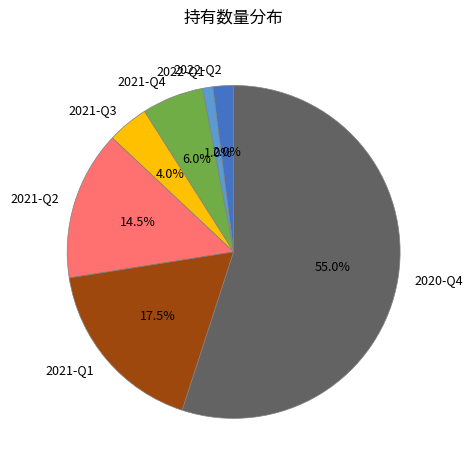

Which slice is the largest?

2020-Q4